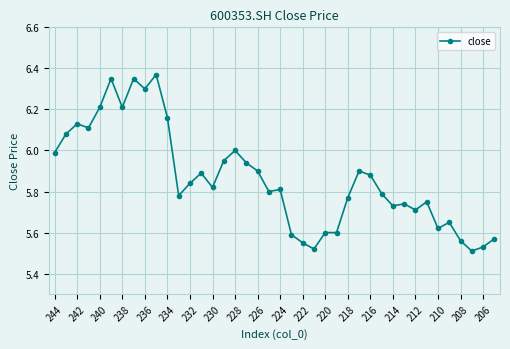

True or false: there are more than 1 points higher than both neighbors.

True